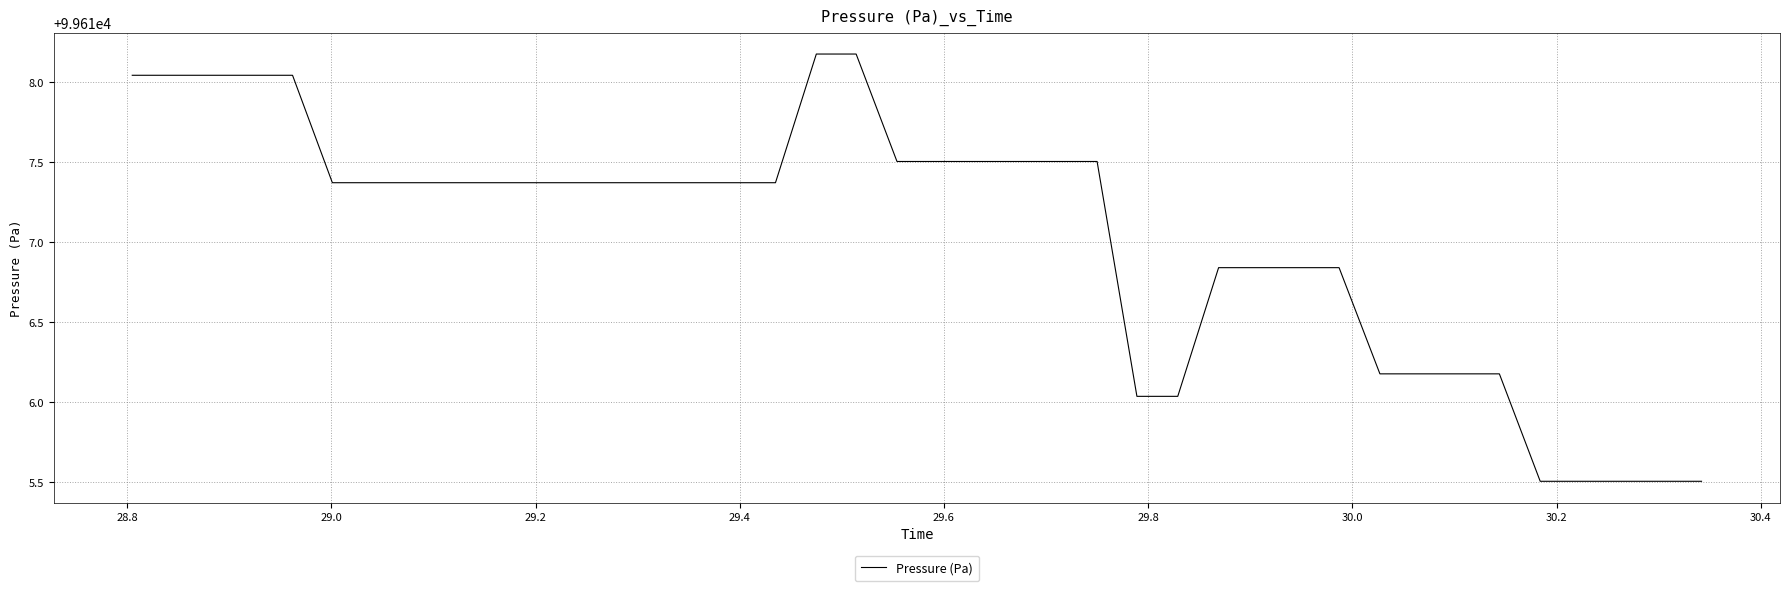

What is the greatest value displayed?

99618.2